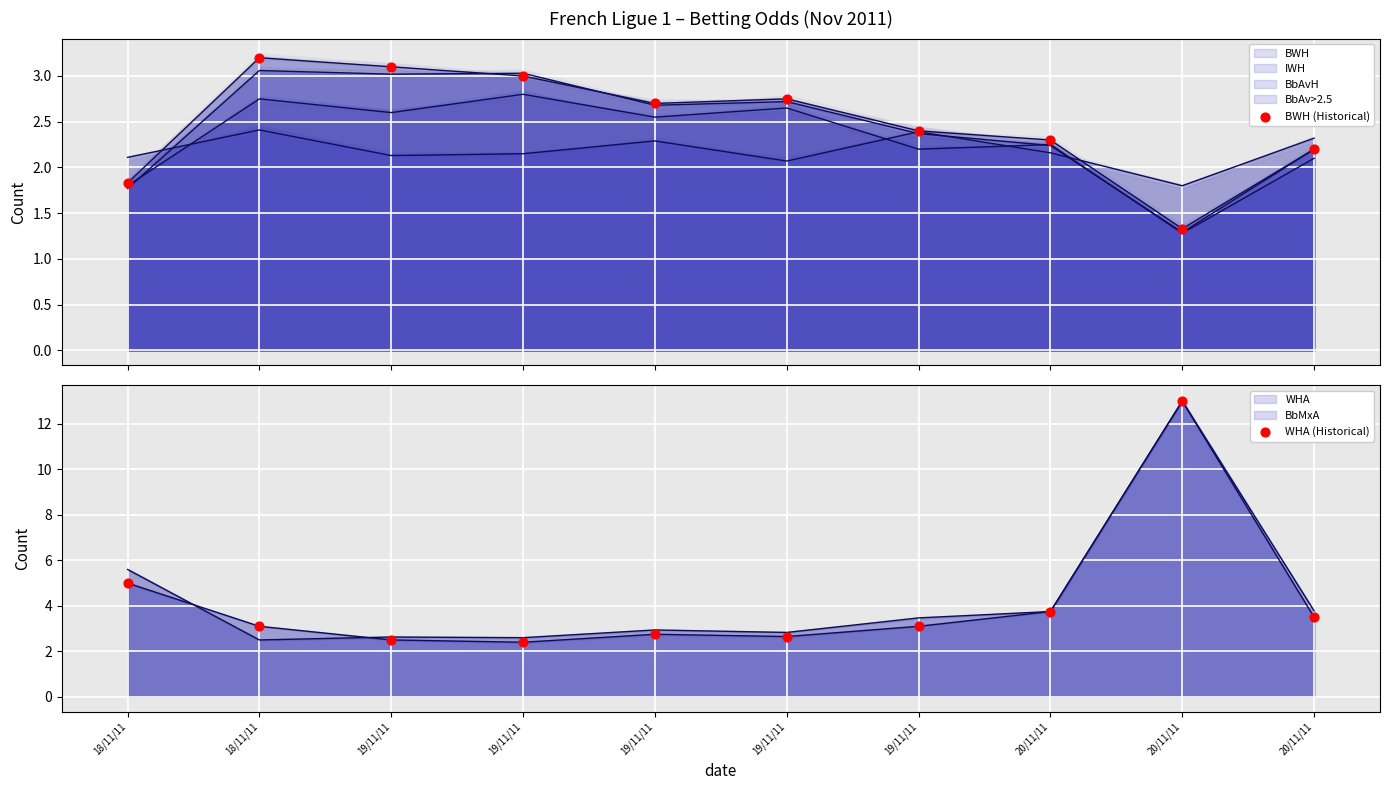

At how many categories does at least one series exceed 6?

1